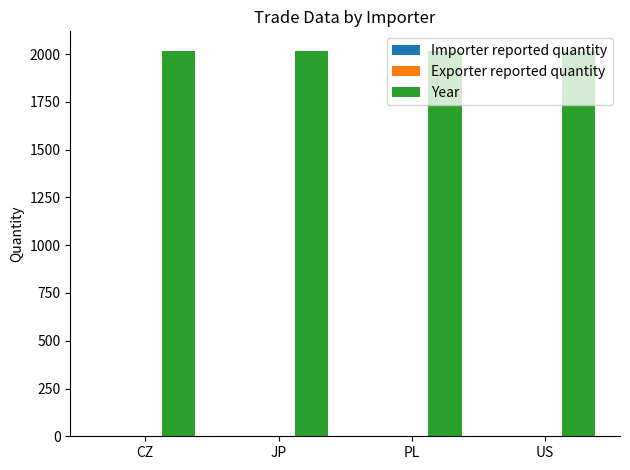

What is the maximum value shown in the chart?

2018